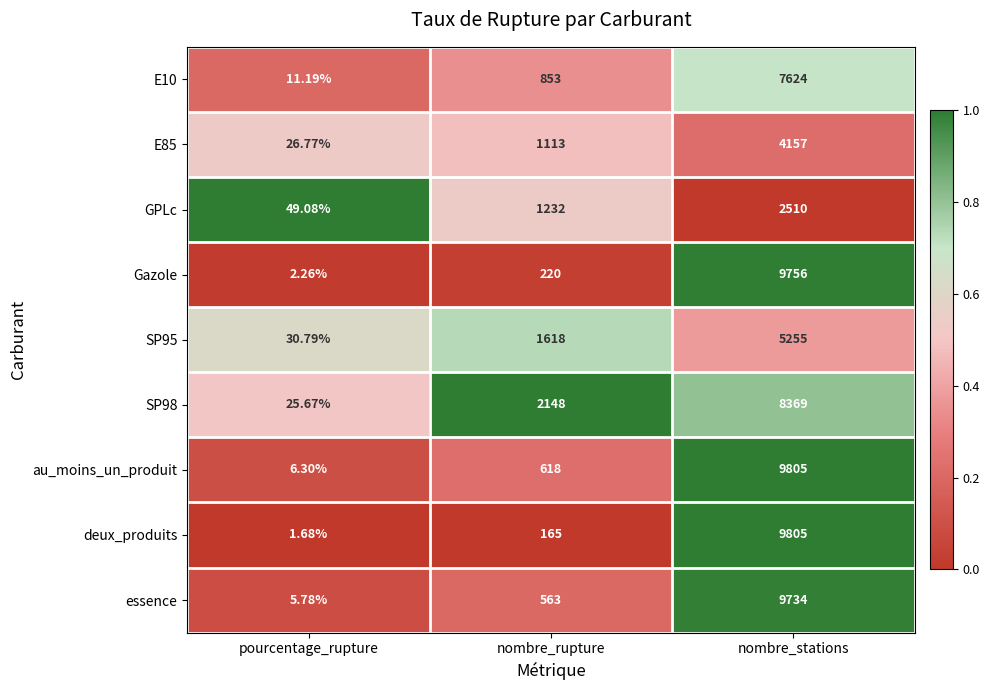

Which category has the lowest value across all series?

pourcentage_rupture